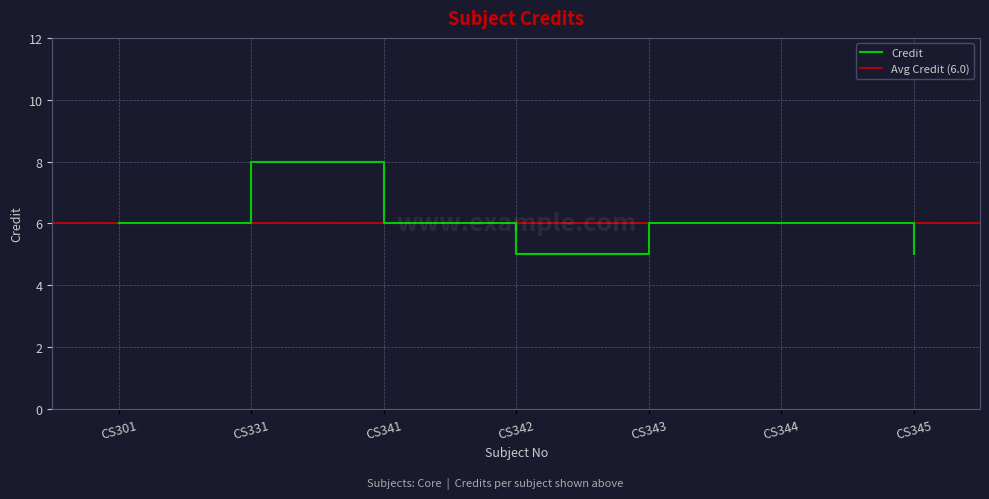

Read the value at CS342.

5